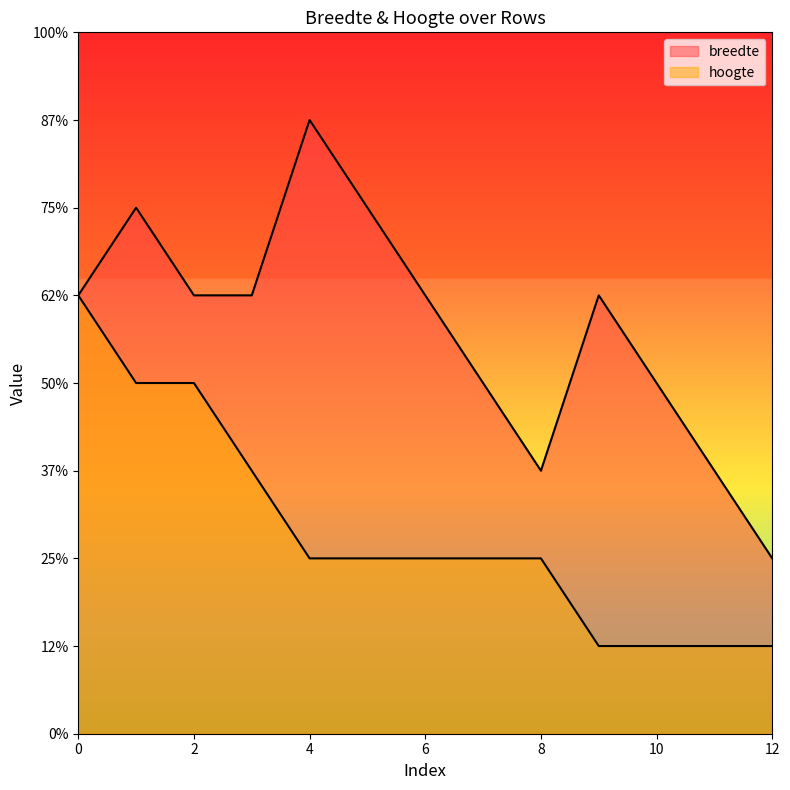

What is the difference between the maximum and minimum values in the breedte series?

5